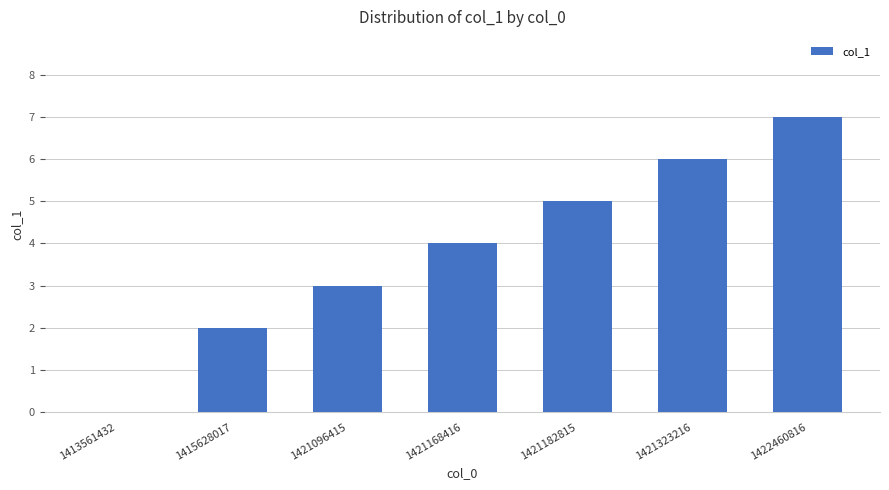

What is the change in value from 1421182815 to 1422460816?

+2